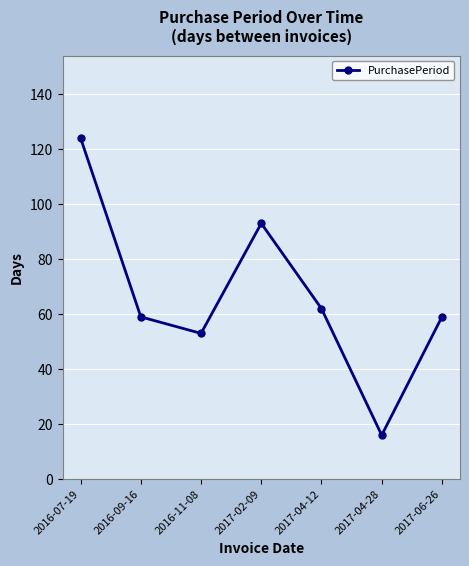

Which label corresponds to the largest value in the chart?

2016-07-19